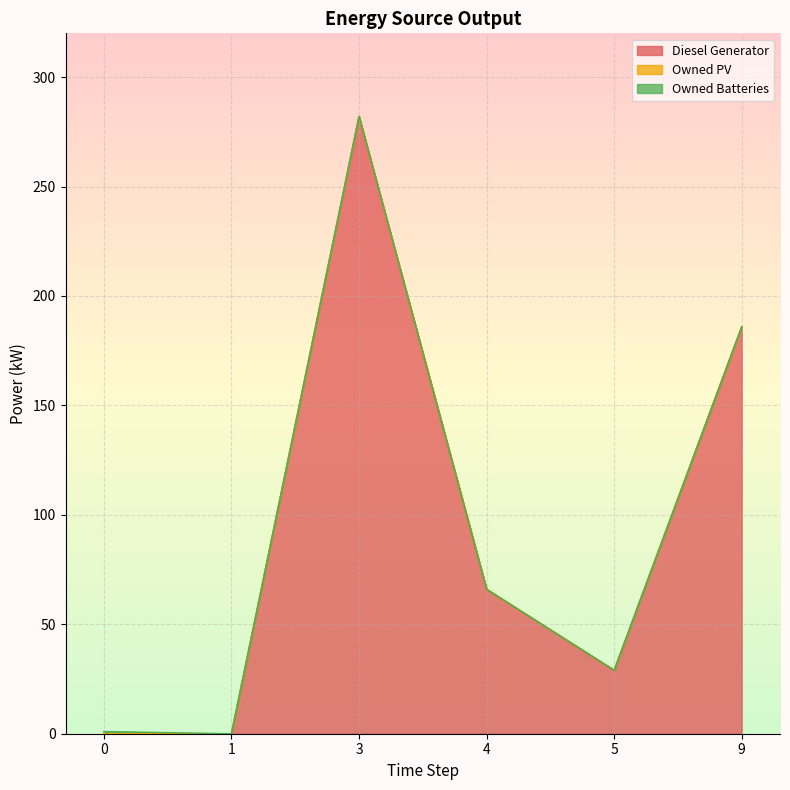

Rank the series by their maximum value, from highest to lowest.

Diesel Generator, Owned Batteries, Owned PV